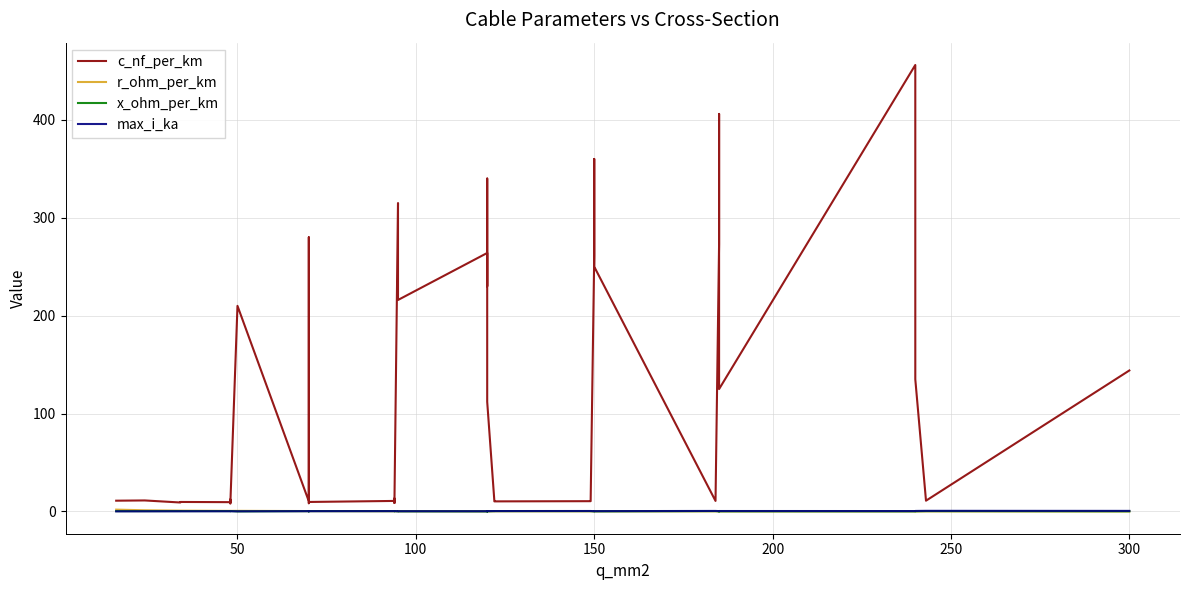

What is the value of the max_i_ka point at the 3rd from the left?

0.2